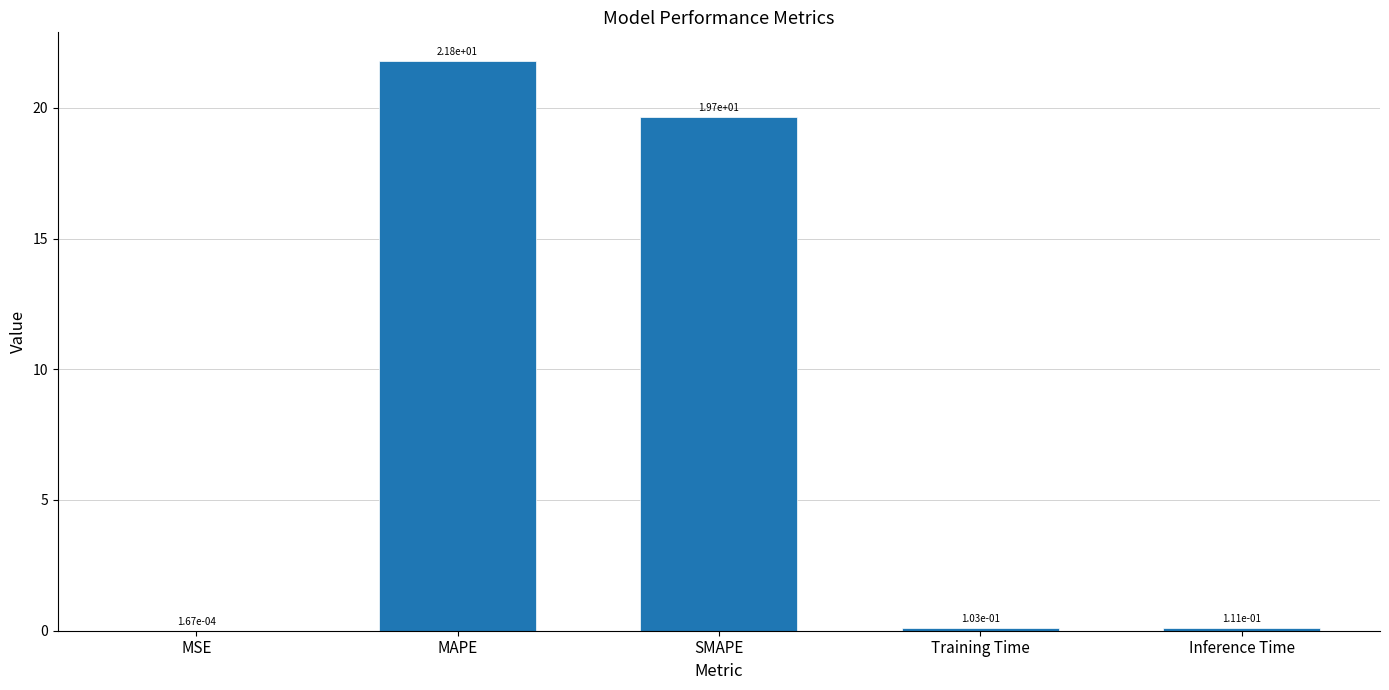

The chart shows a value of 35.0 at MAPE. True or false?

False